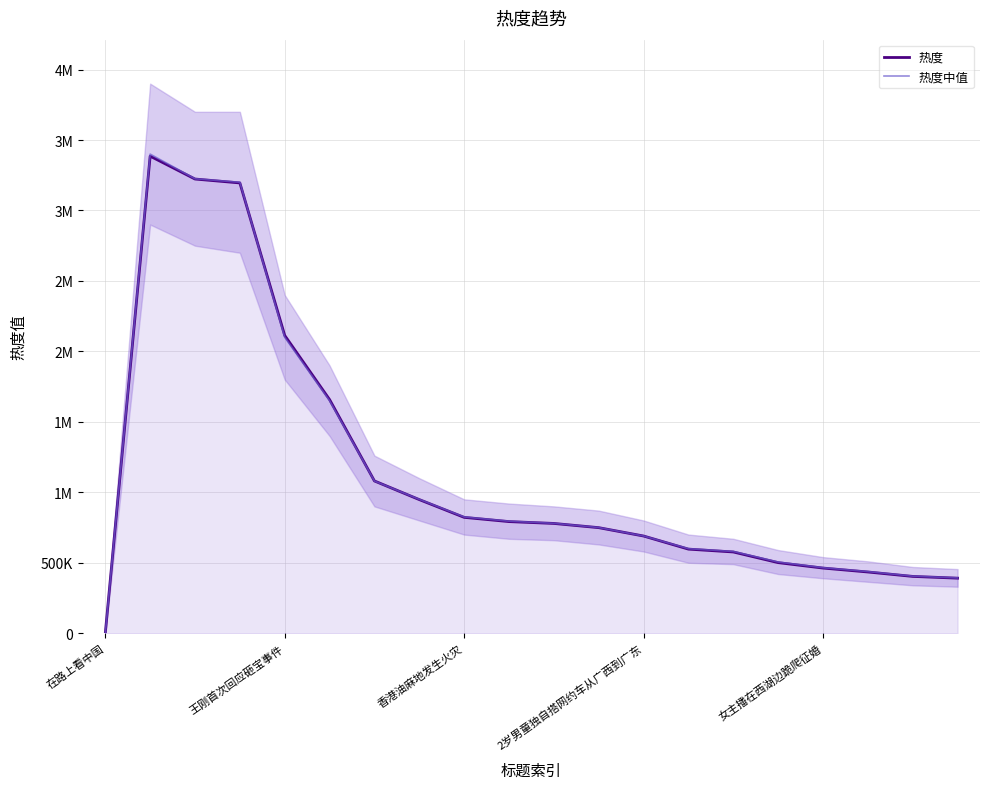

What are all the series names shown in the legend?

热度, 热度中值